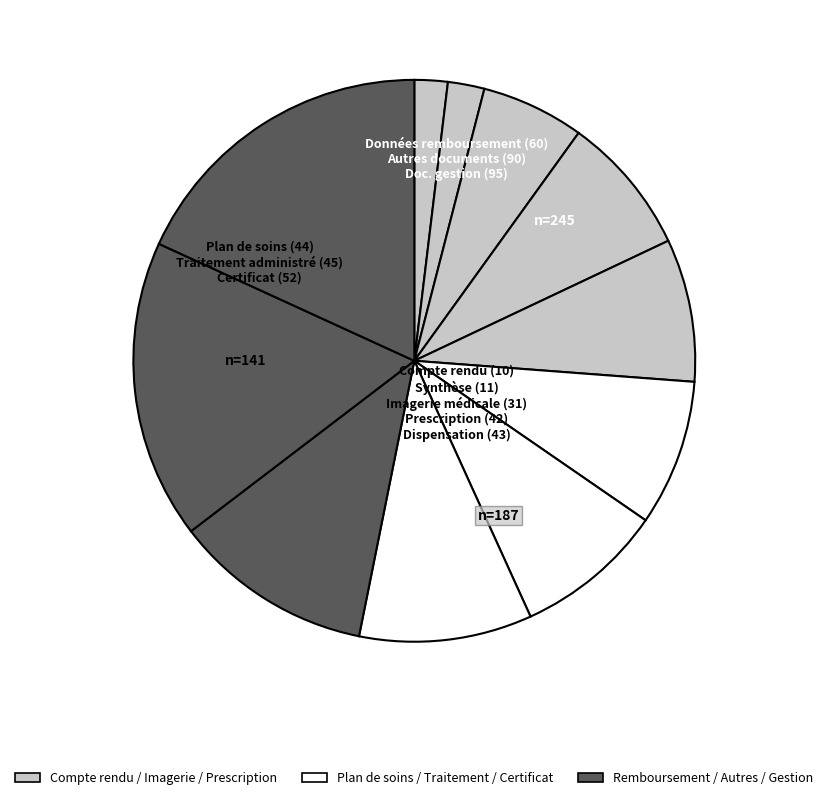

How many slices are in this pie chart?

11